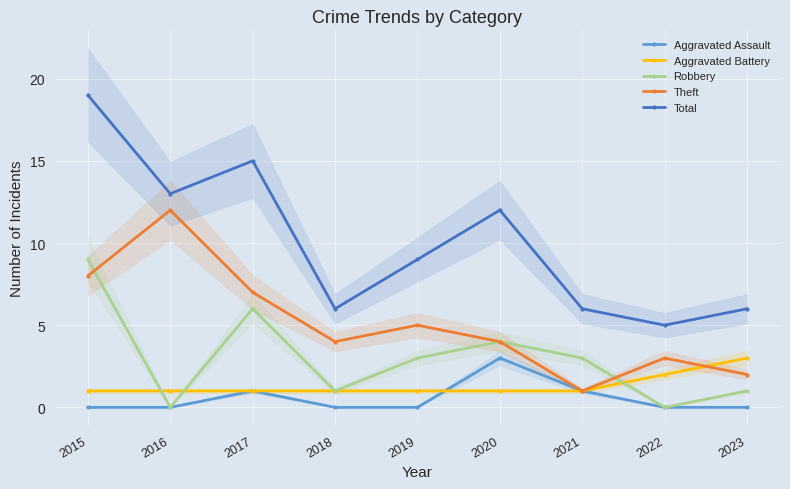

At which category is the sum across all series the highest?

2015